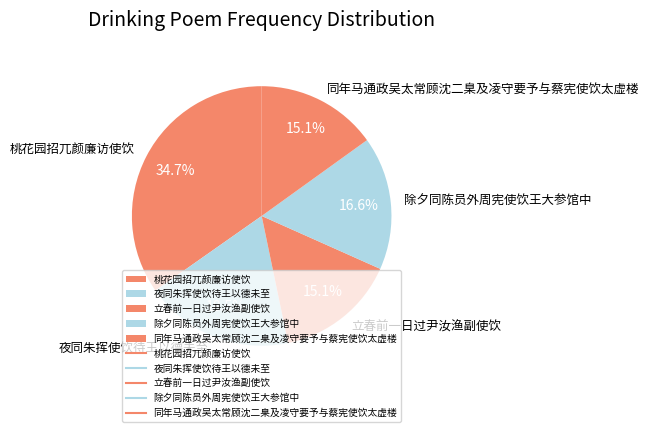

Between 除夕同陈员外周宪使饮王大参馆中 and 桃花园招兀颜廉访使饮, which is larger?

桃花园招兀颜廉访使饮